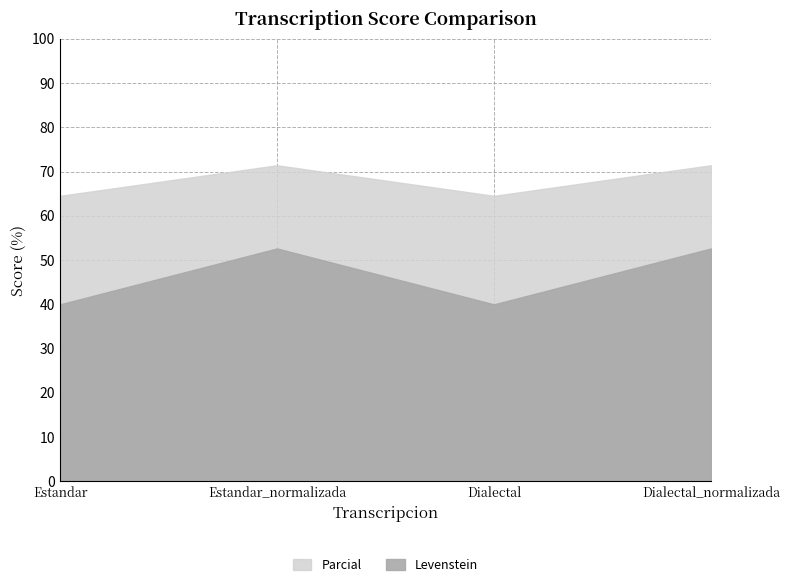

How many values in the Levenstein series are below 52?

2